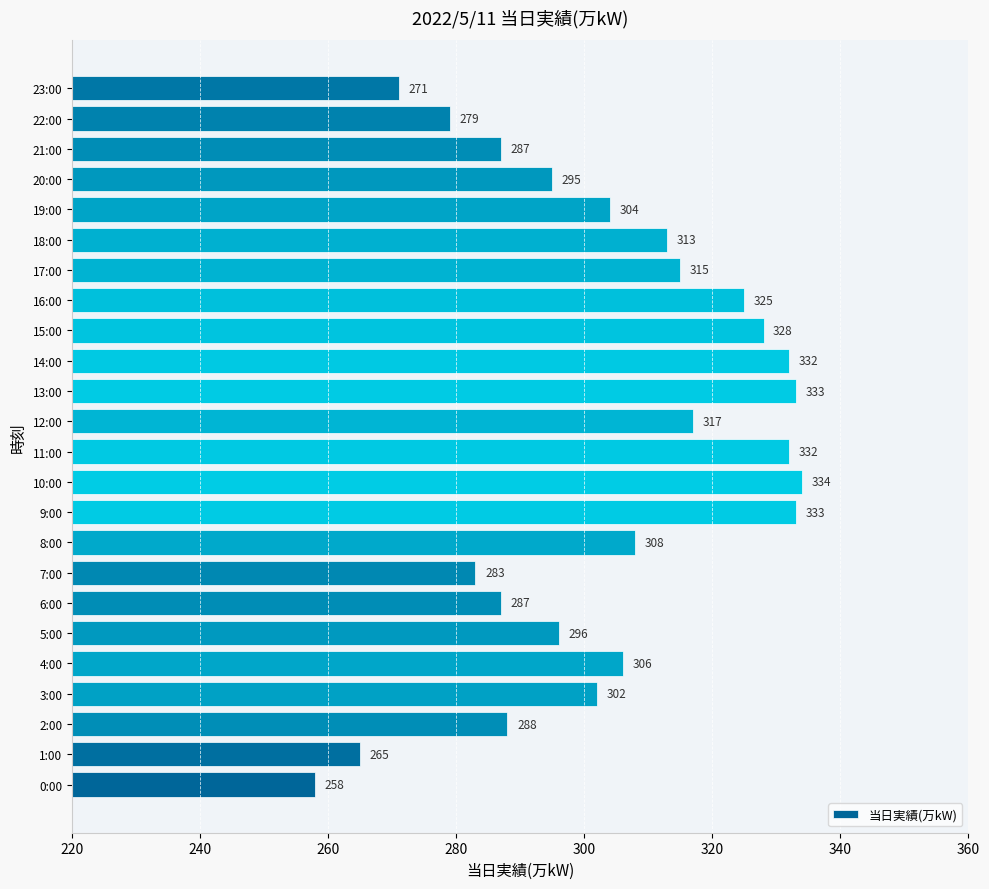

Reading top to bottom, transcribe all the data shown in this chart.

271	279	287	295	304	313	315	325	328	332	333	317	332	334	333	308	283	287	296	306	302	288	265	258